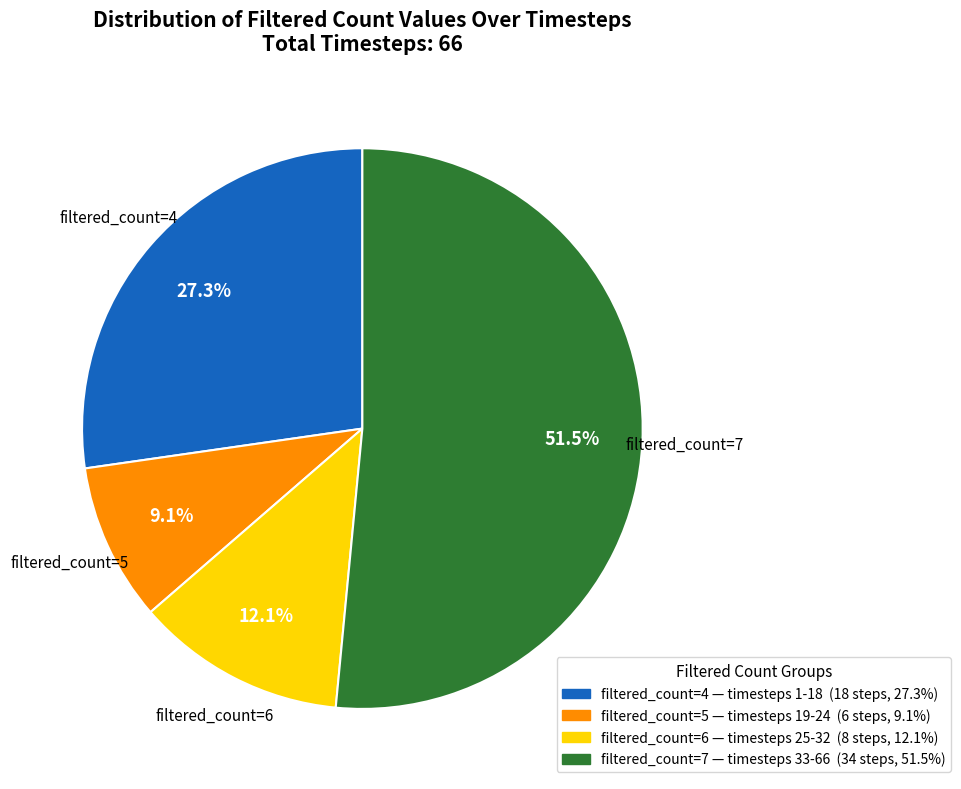

To the nearest percent, what is the difference between the largest and smallest slice percentages?

42%